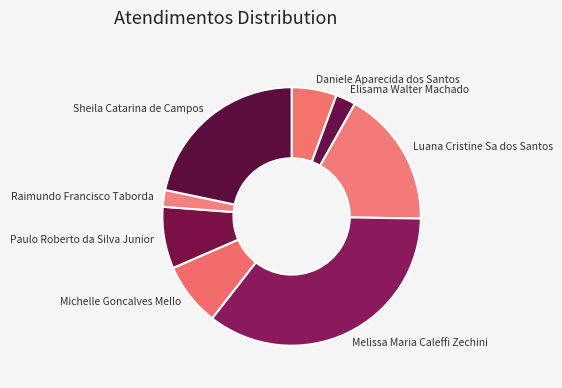

Count the number of slices in the pie.

8